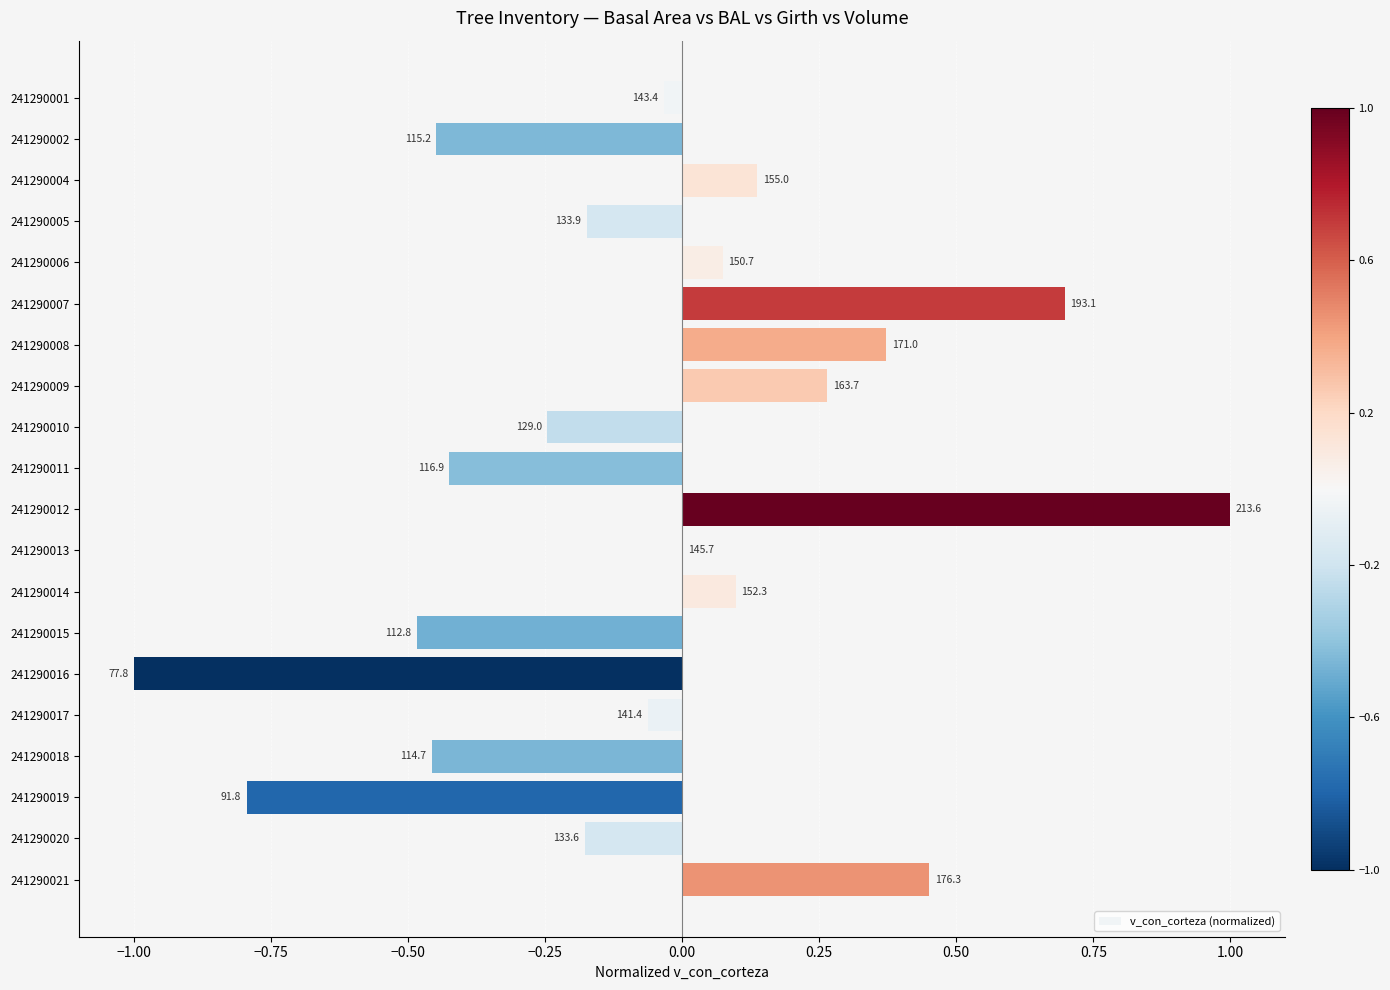

Are the bars horizontal?

Yes